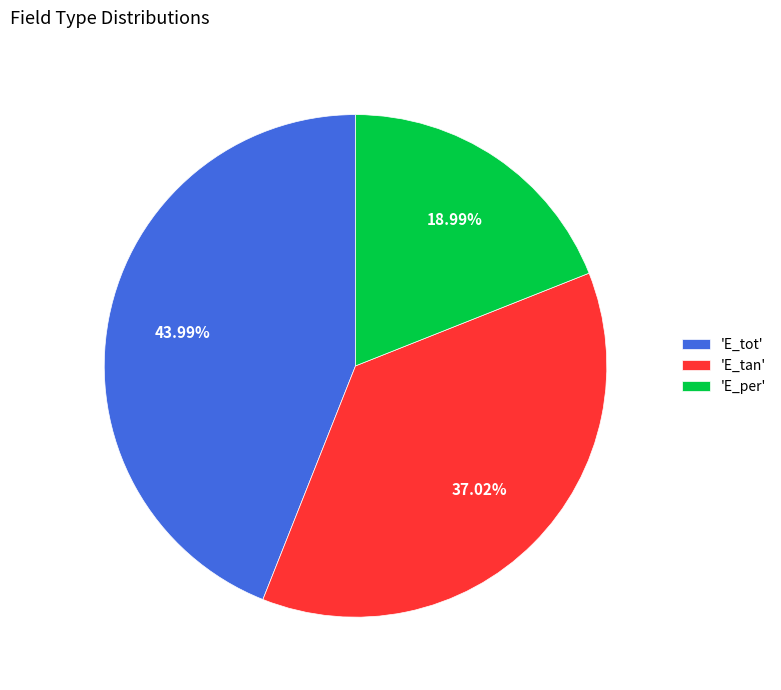

Which category has the smallest portion of the pie?

'E_per'